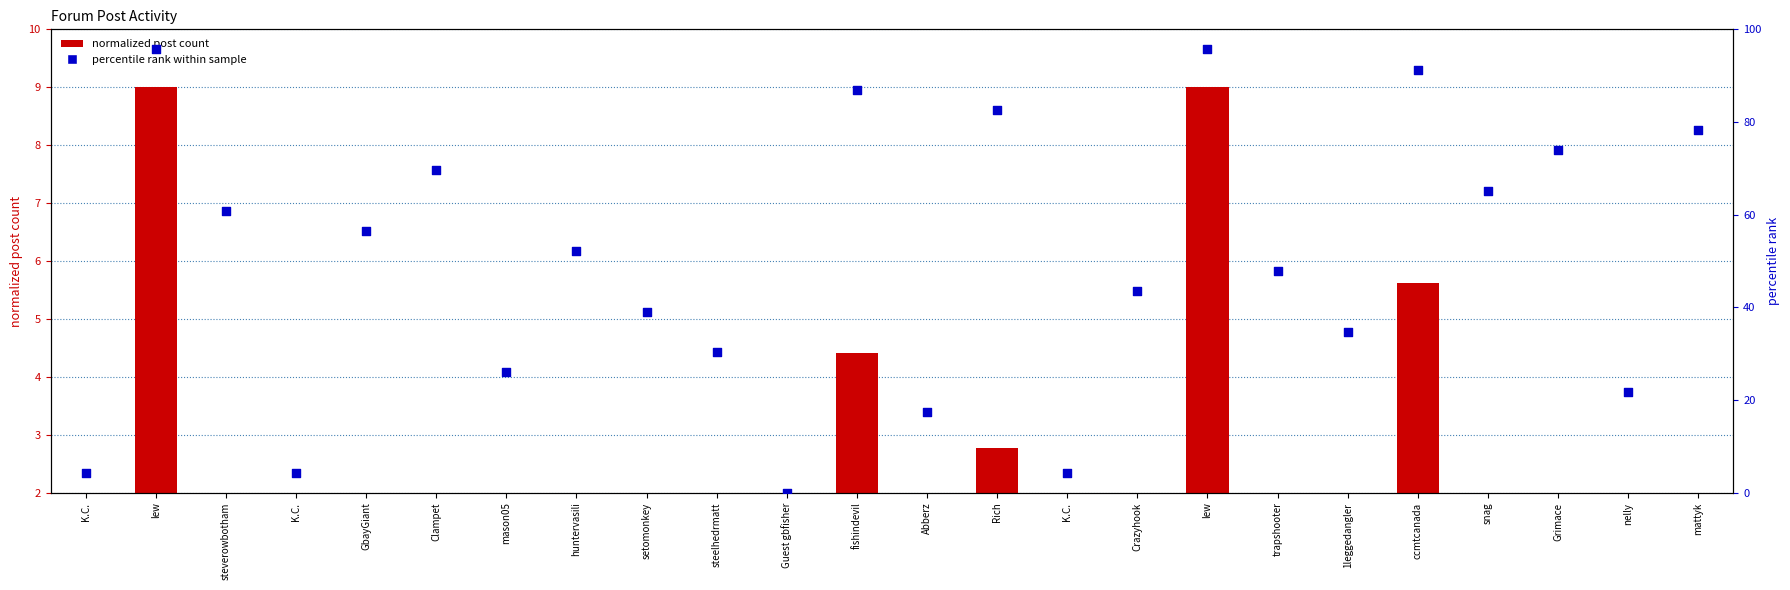

Which series has the widest spread of Y values?

percentile rank within sample